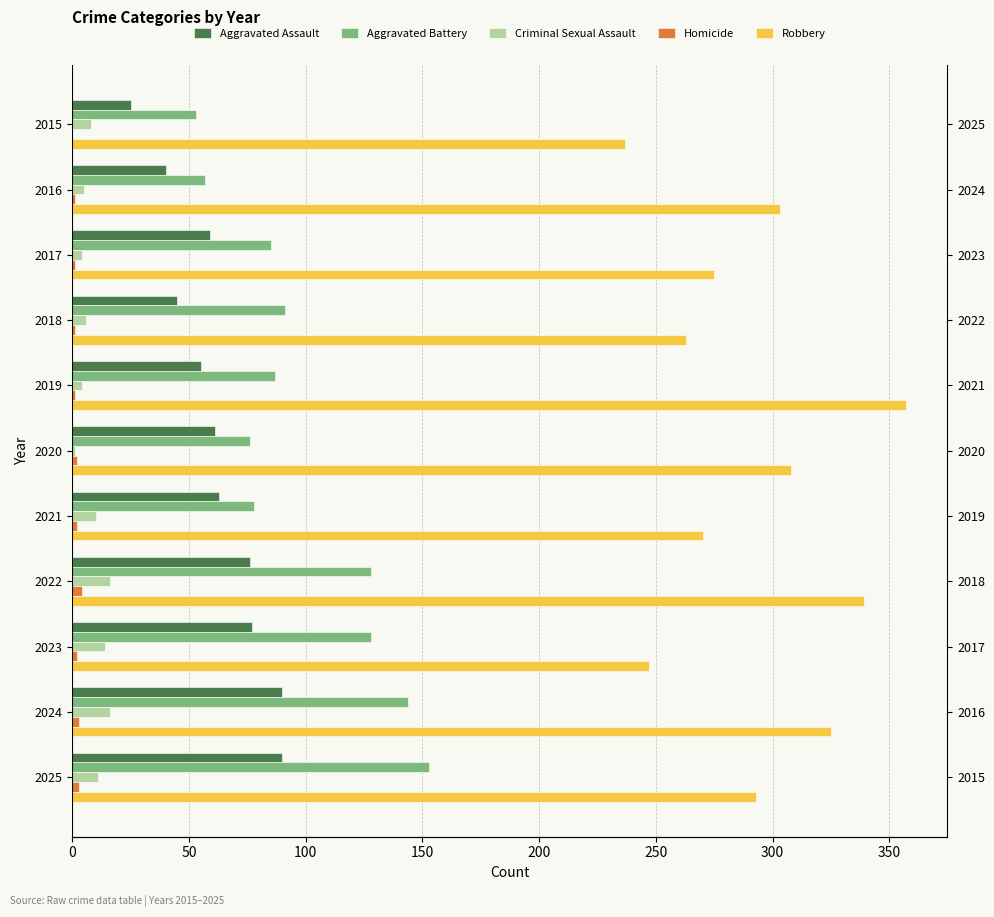

Between 2016 and 2018, which series saw the biggest shift?

Robbery